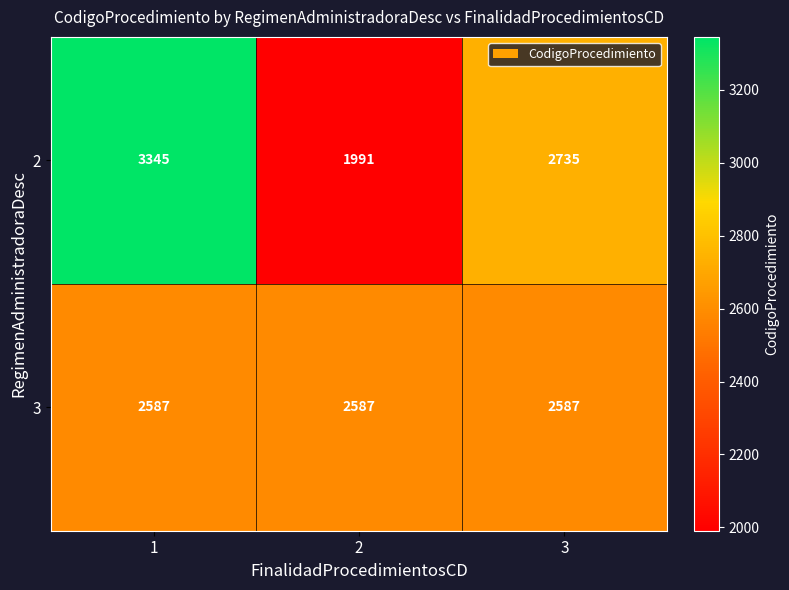

What is the average value of the 3 series?

2587